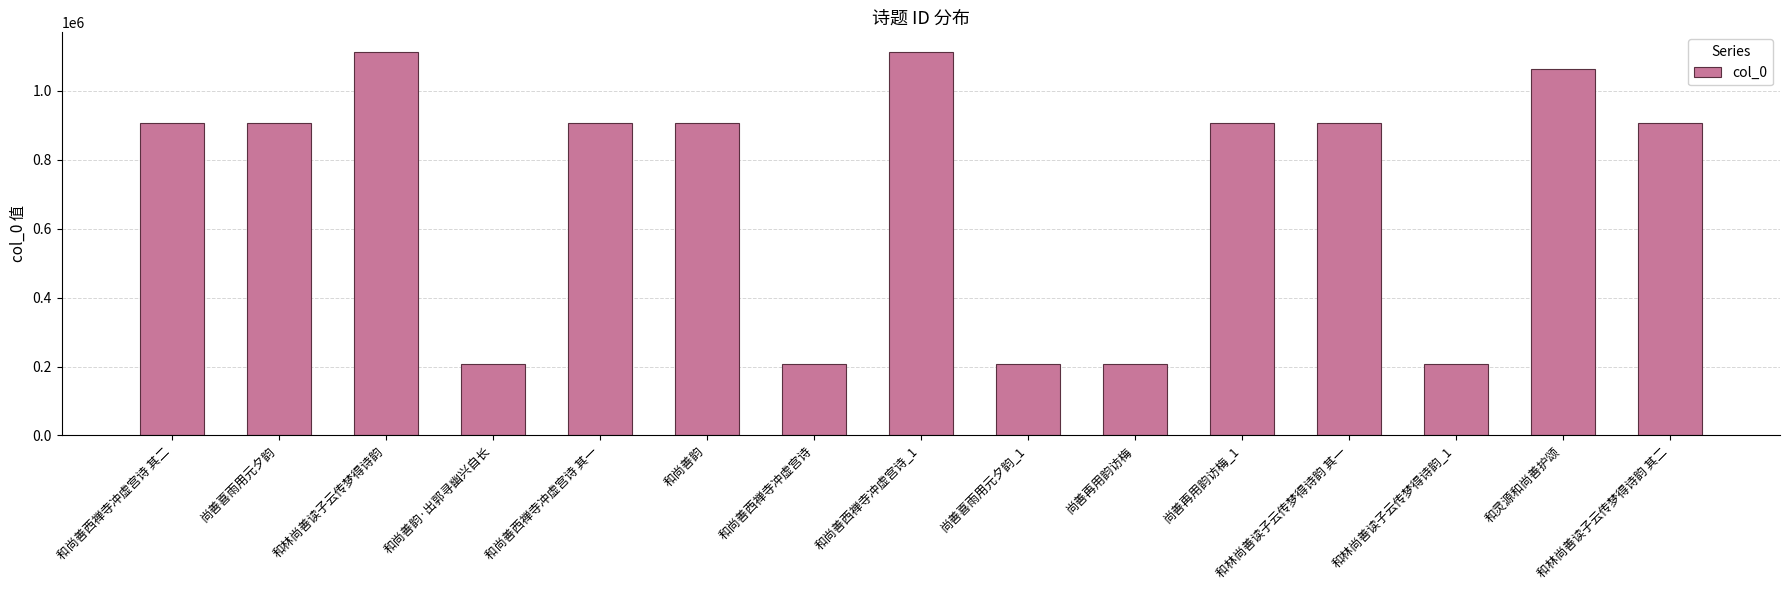

What is the minimum value shown in the chart?

206128